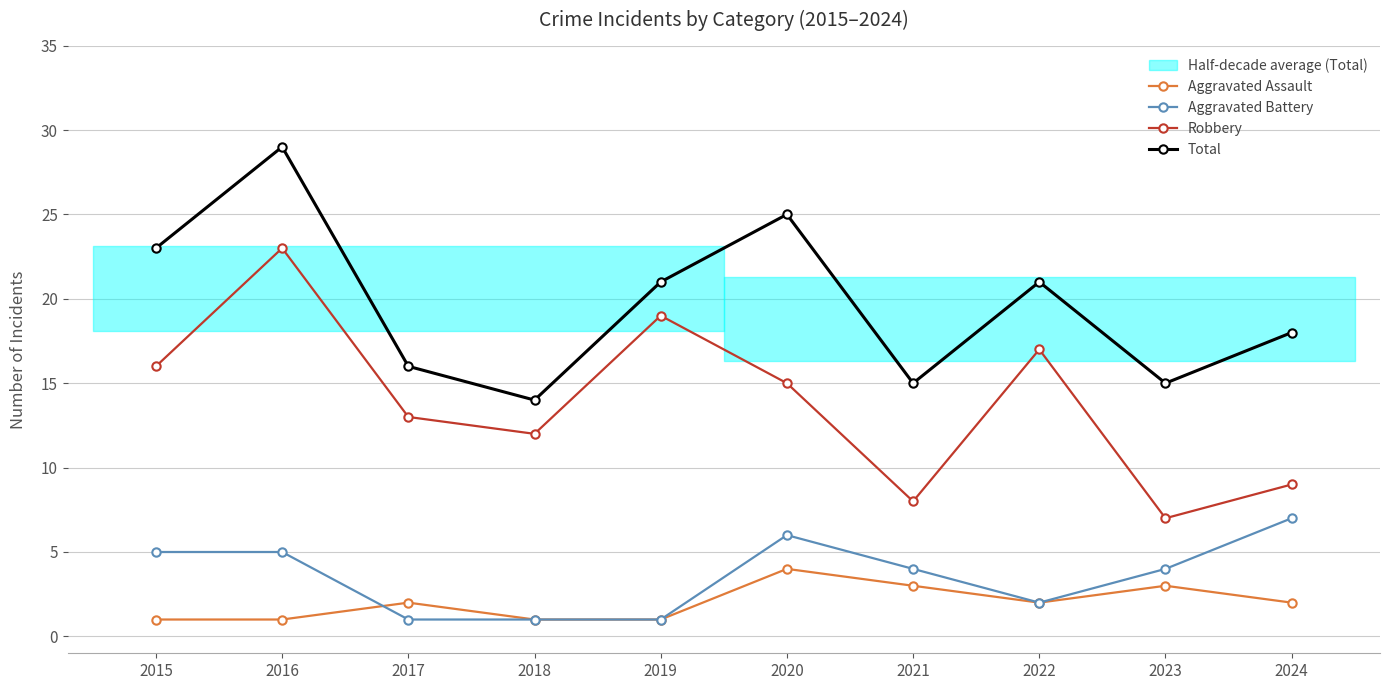

Which series has the widest spread of values?

Robbery